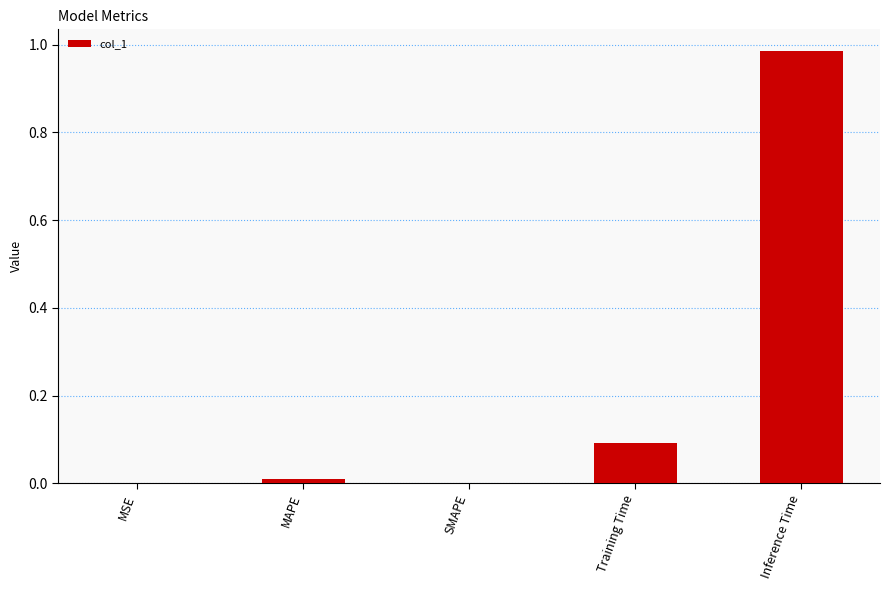

The chart shows a value of 0.2 at Training Time. True or false?

False